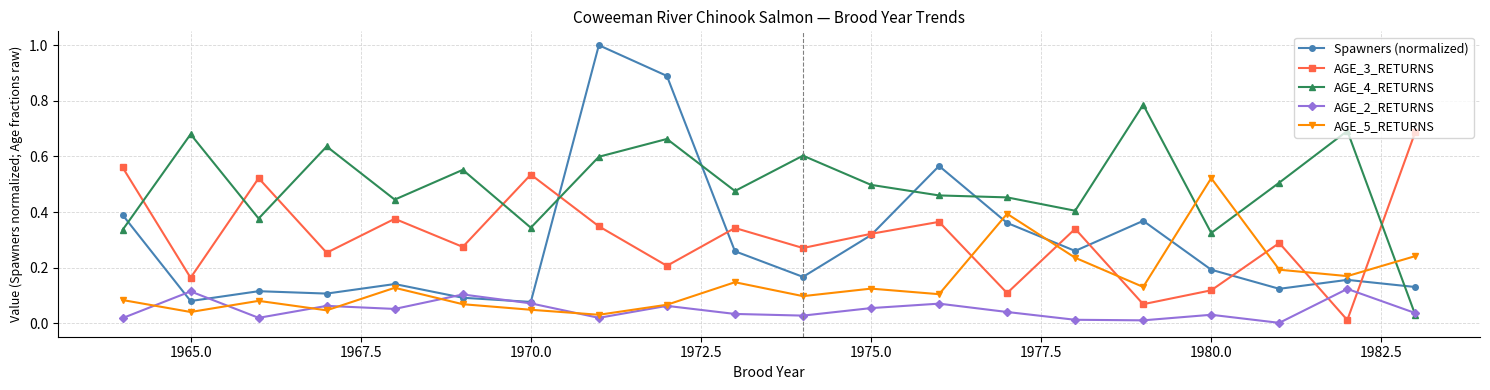

List the series in order of their peak value, lowest first.

AGE_2_RETURNS, AGE_5_RETURNS, AGE_3_RETURNS, AGE_4_RETURNS, Spawners (normalized)